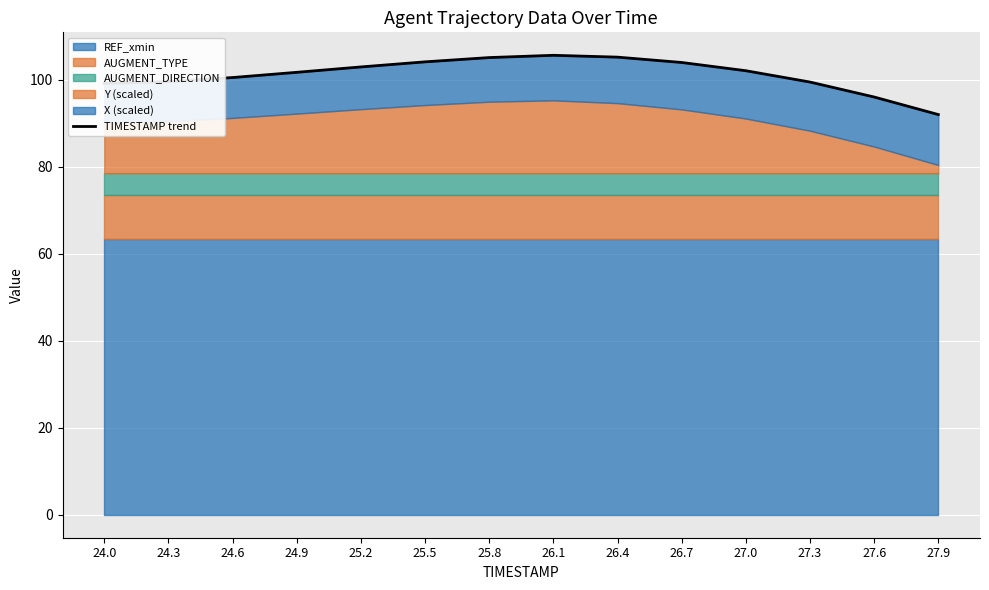

Reading left to right, transcribe all the data shown in this chart.

24.0=99.1	24.3=99.6	24.6=100.5	24.9=101.7	25.2=102.9	25.5=104.1	25.8=105.1	26.1=105.6	26.4=105.2	26.7=104.0	27.0=102.1	27.3=99.5	27.6=96.0	27.9=92.0